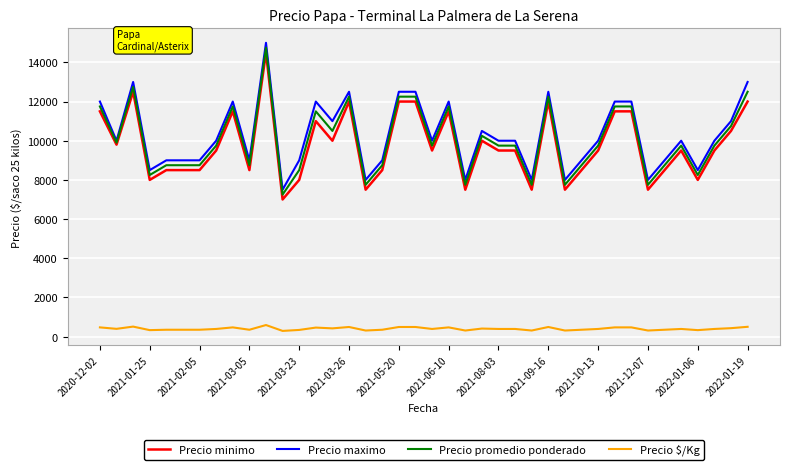

What is the maximum value shown in the chart?

15000